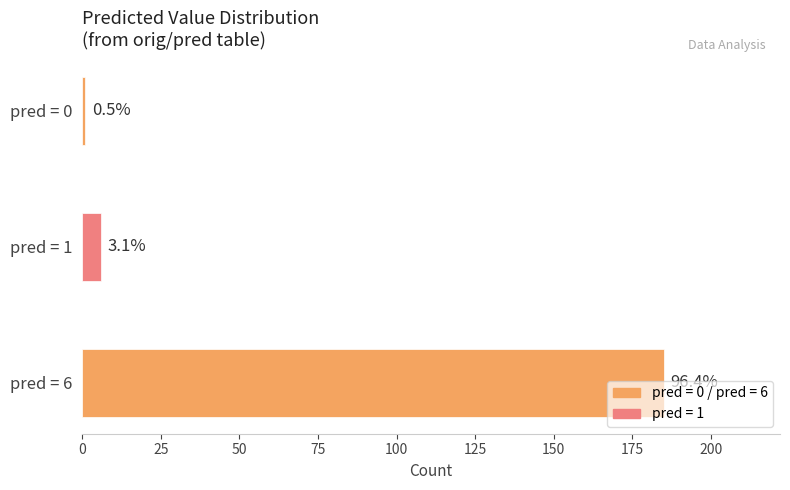

Approximately how many times larger is the value at pred_6 compared to pred_other?

23.1